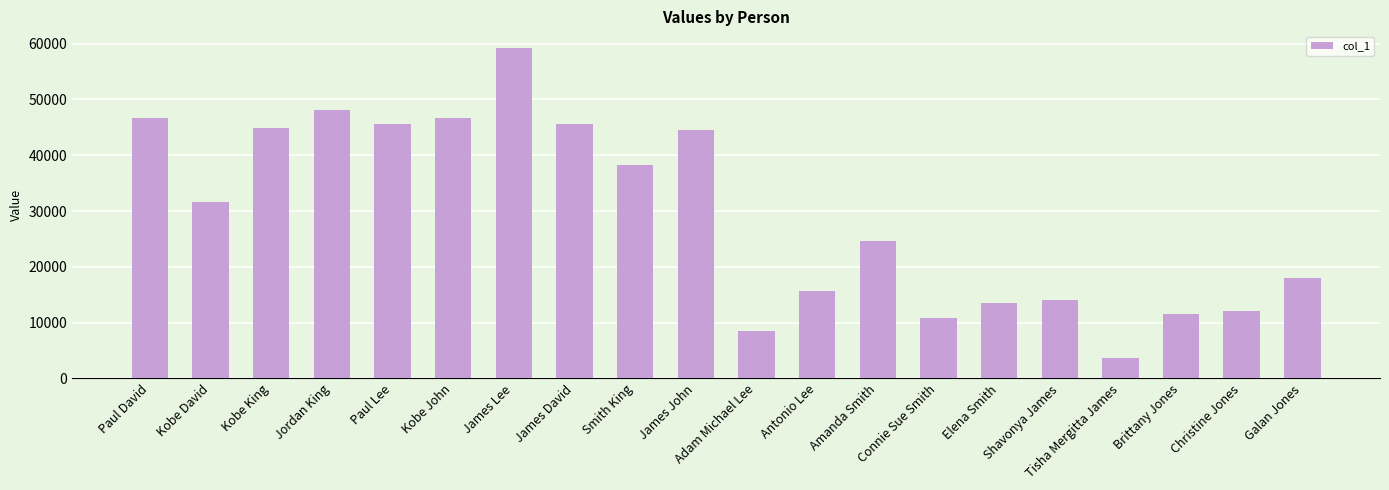

What is the sum of the values at Kobe King and Adam Michael Lee?

53443.2